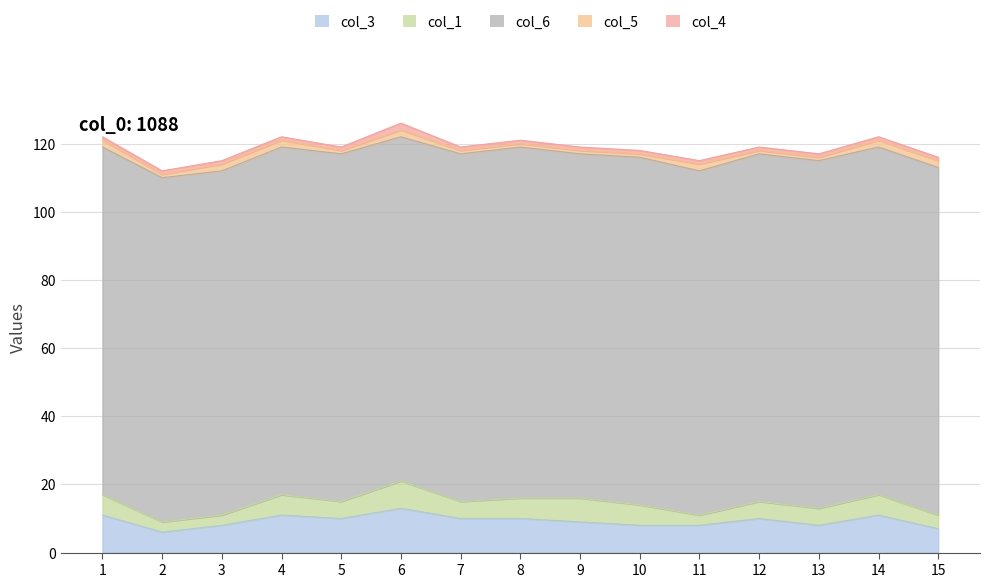

True or false: col_3 and col_6 cross at least once.

False